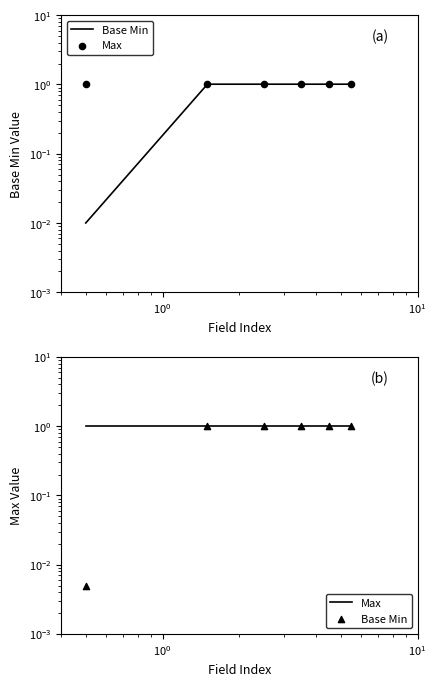

What are all the series names shown in the legend?

Base Min, Max